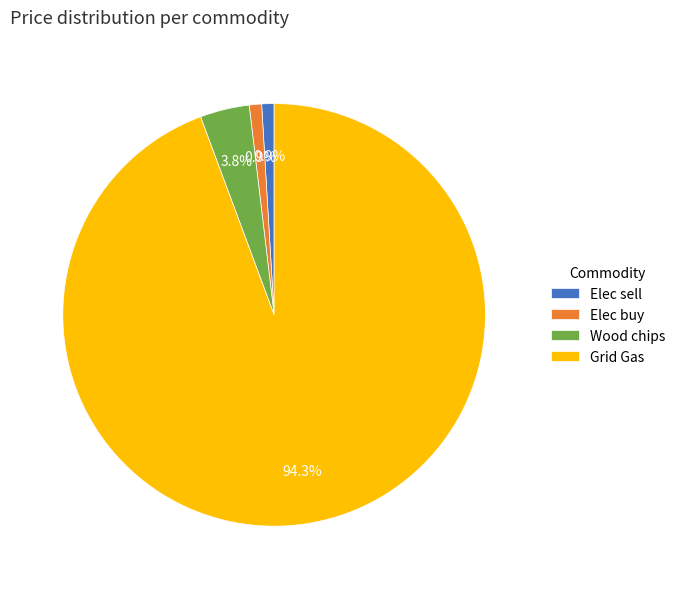

Which has a higher value, Wood chips or Elec sell?

Wood chips